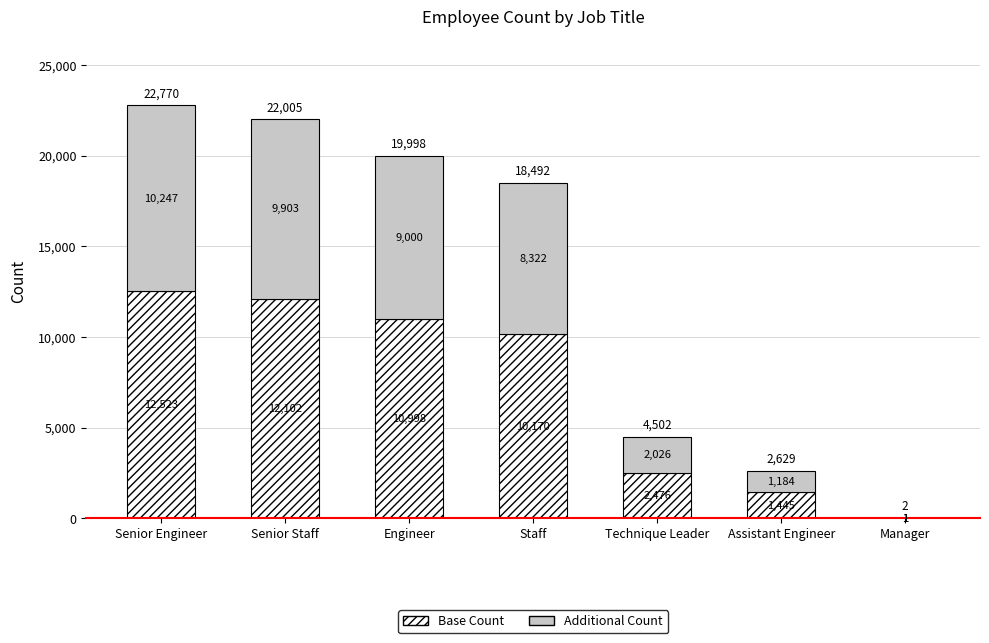

At which category is the sum across all series the highest?

Senior Engineer